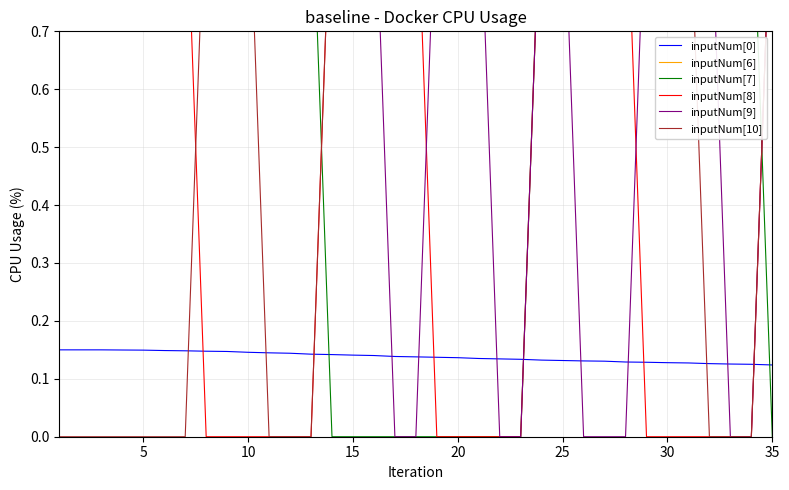

Is the value of inputNum[0] at 24 greater than the value of inputNum[9] at 17?

Yes